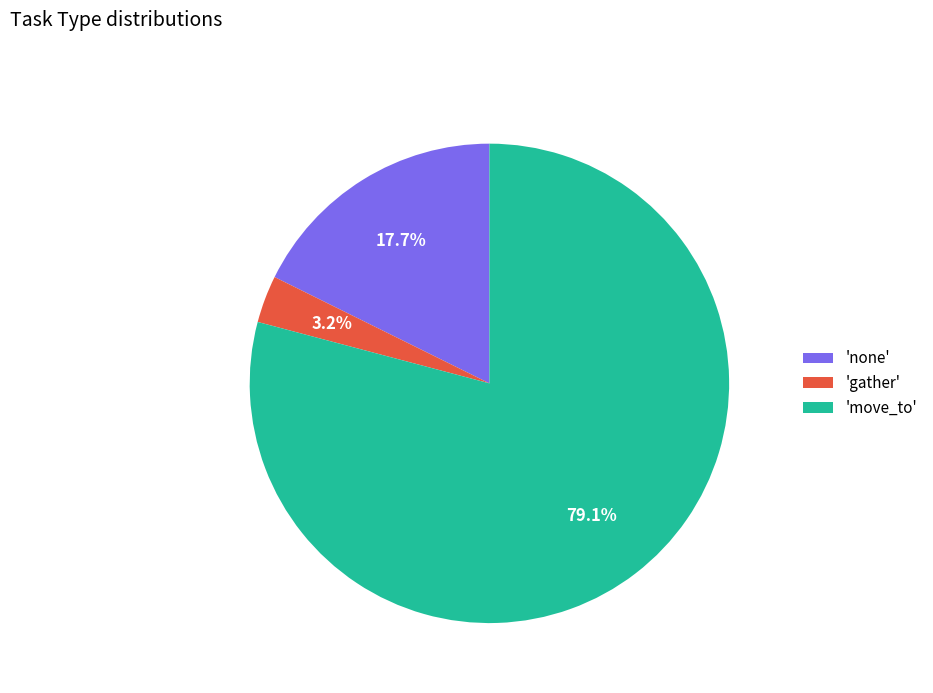

Approximately how many times larger is the value at 'move_to' compared to 'none'?

4.5